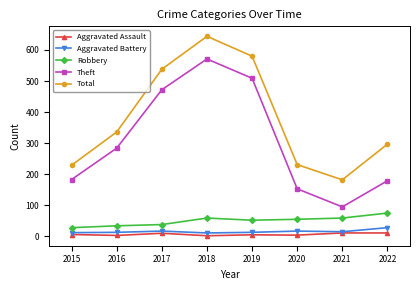

In Total, how many points are lower than both neighbors (excluding endpoints)?

1